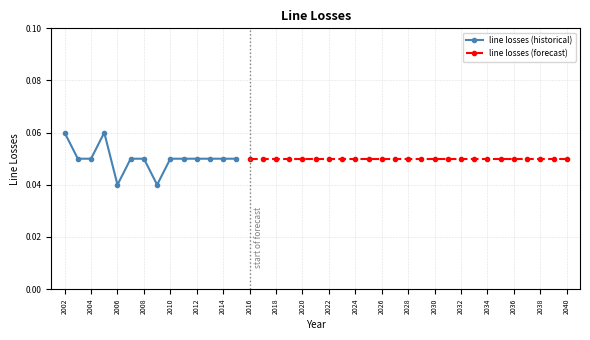

How many line losses (historical) values are between 0 and 1?

14